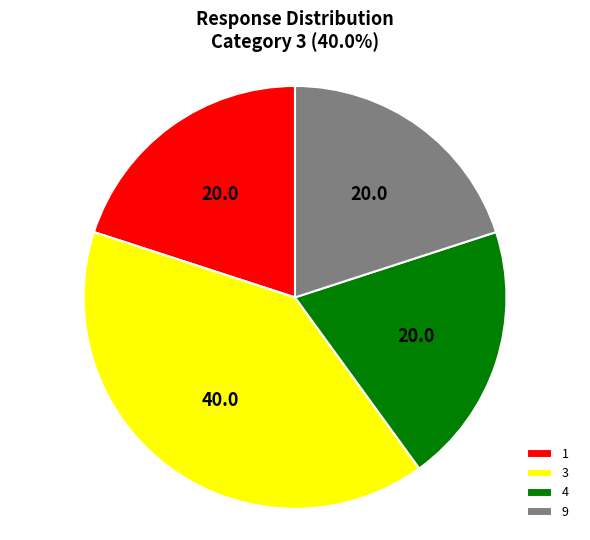

Is it true that 3 is 51% of the pie?

False